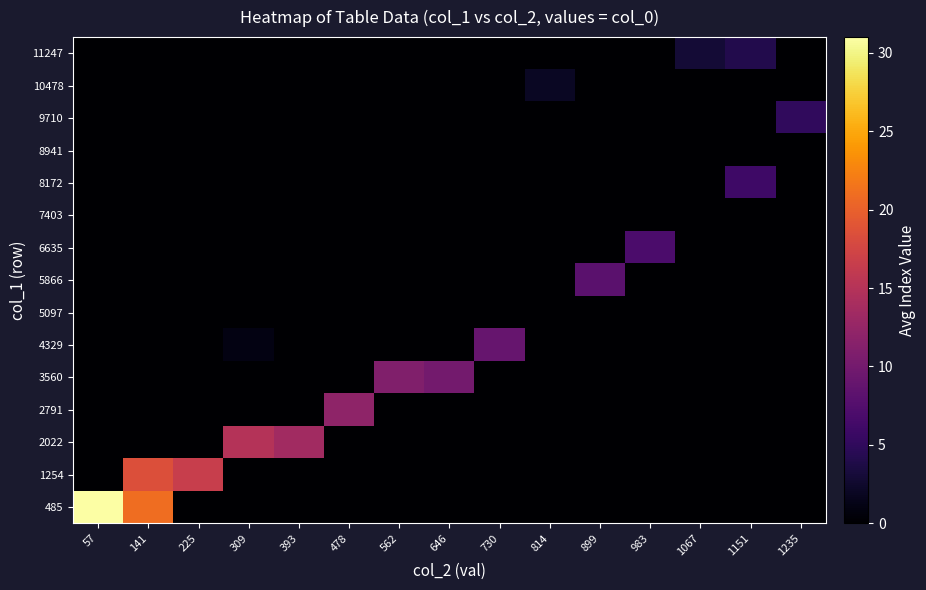

Count the number of data series in this chart.

15